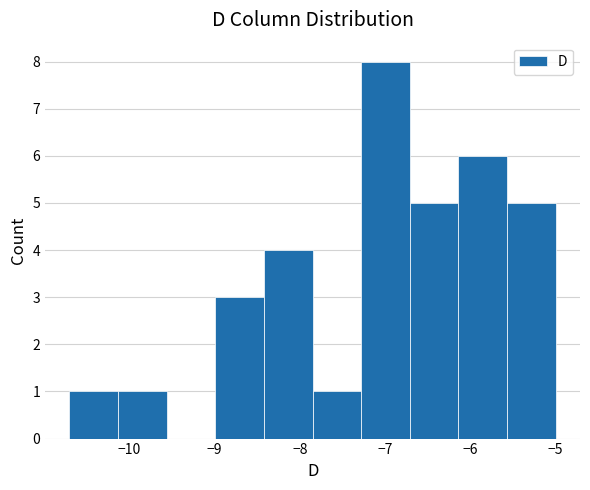

Which range on the x-axis has the tallest bar?

-7.28 to -6.71